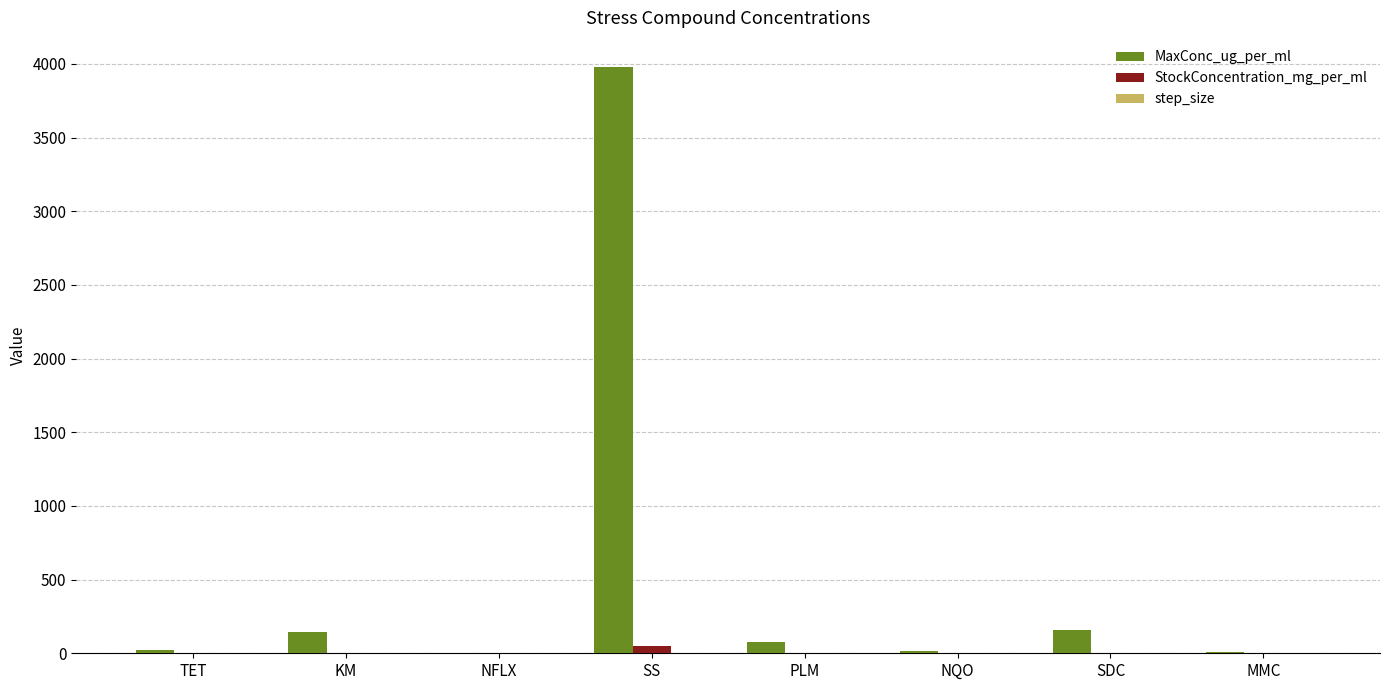

Count the number of data series in this chart.

3